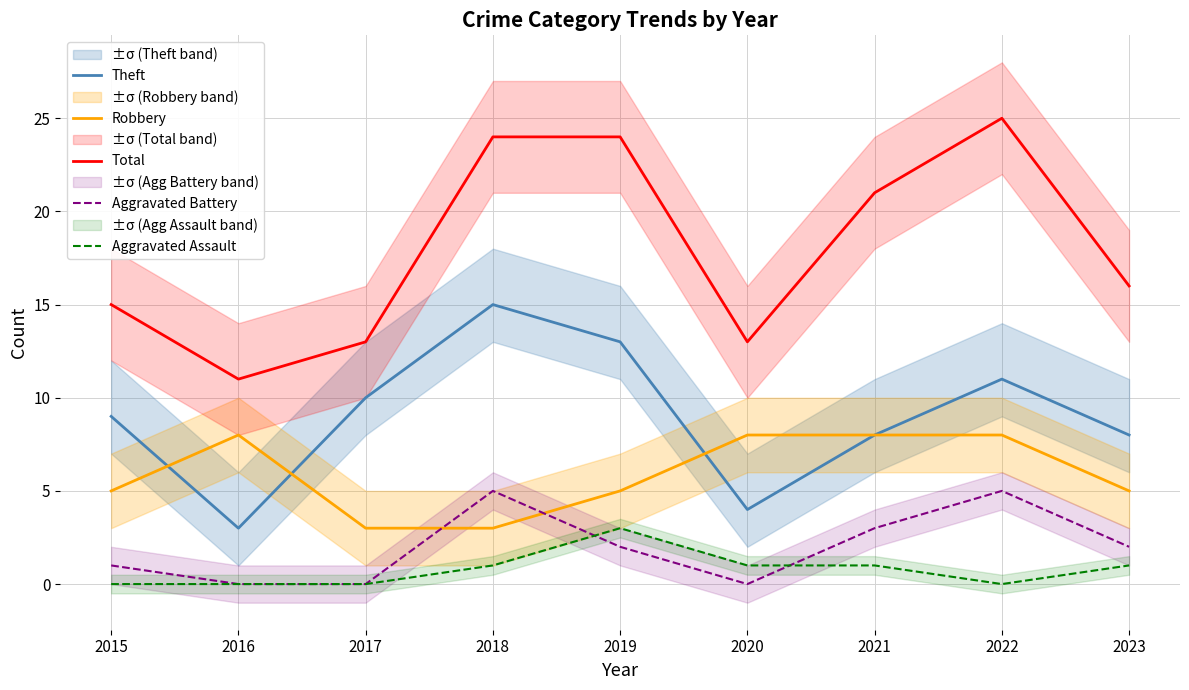

The Robbery series shows 3 at 2021. True or false?

False